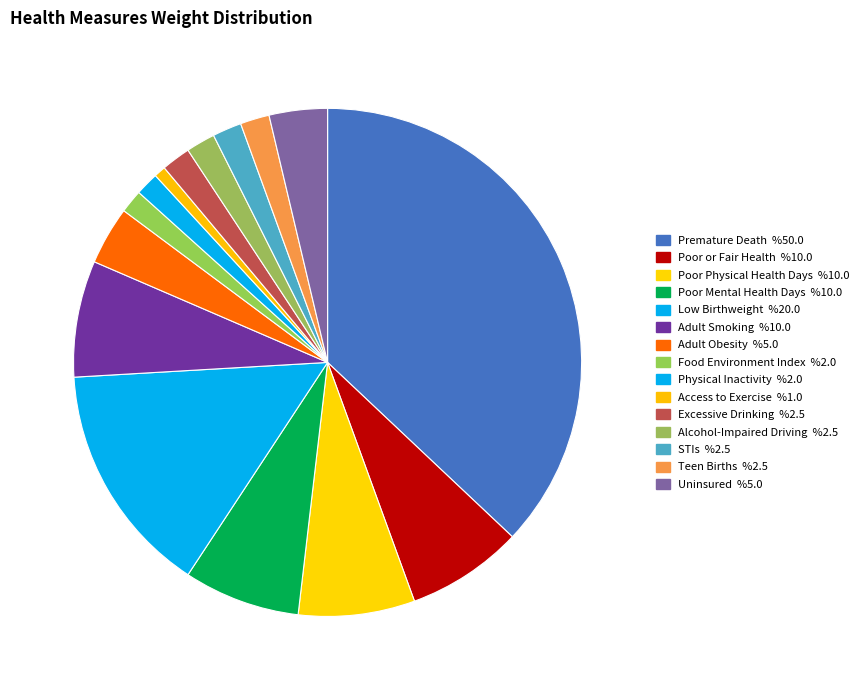

Is there any slice that represents more than half of the pie?

No